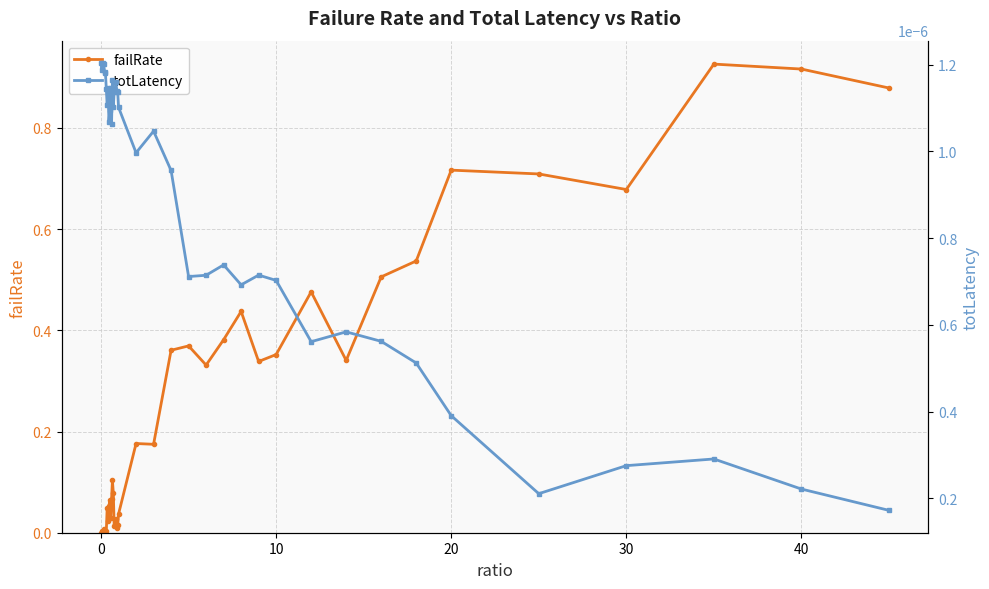

Reading right to left, what are all the values shown in this chart?

failRate: 0.9	0.9	0.9	0.7	0.7	0.7	0.5	0.5	0.3	0.5	0.4	0.3	0.4	0.4	0.3	0.4	0.4	0.2	0.2	0.0	0.0	0.0	0.0	0.0	0.0	0.1	0.1	0.1	0.0	0.1	0.1	0.0	0.0	0.0	0.0	0.0	0.0	0.0	0.0	0.0
totLatency: 0.0	0.0	0.0	0.0	0.0	0.0	0.0	0.0	0.0	0.0	0.0	0.0	0.0	0.0	0.0	0.0	0.0	0.0	0.0	0.0	0.0	0.0	0.0	0.0	0.0	0.0	0.0	0.0	0.0	0.0	0.0	0.0	0.0	0.0	0.0	0.0	0.0	0.0	0.0	0.0